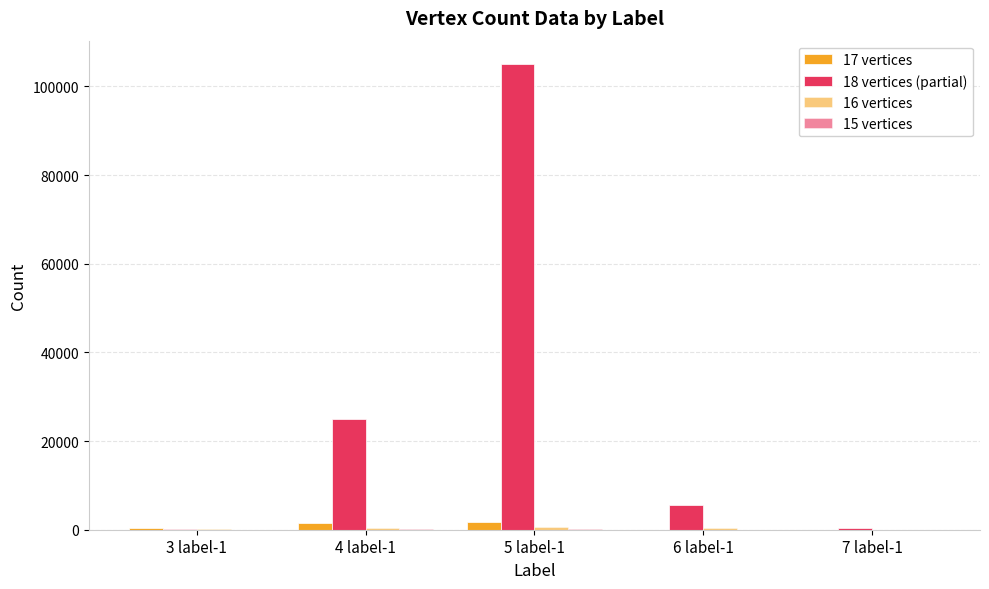

Are the bars horizontal?

No